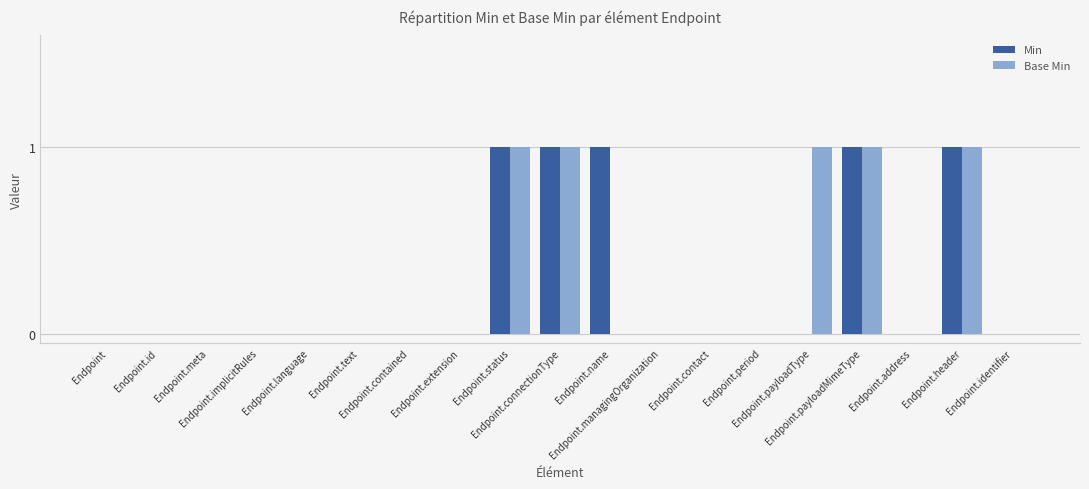

Count the number of categories in the chart.

19